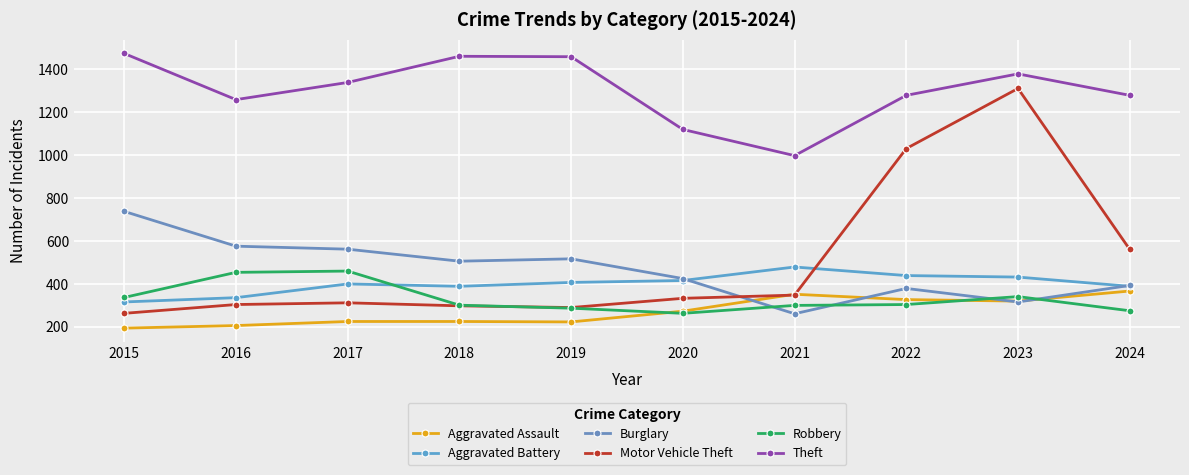

Rank the series by their maximum value, from lowest to highest.

Aggravated Assault, Robbery, Aggravated Battery, Burglary, Motor Vehicle Theft, Theft